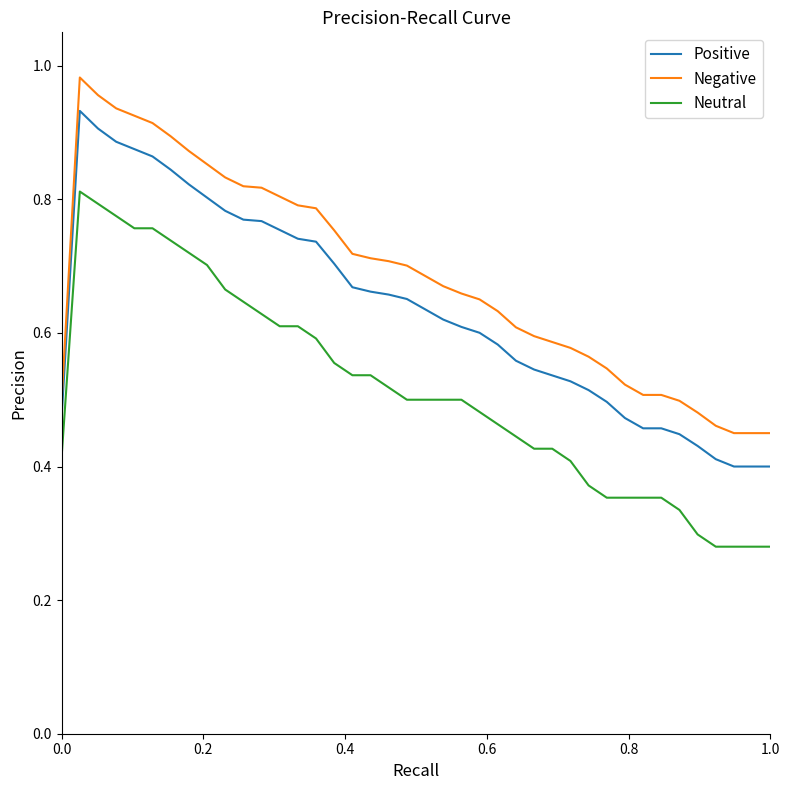

True or false: Neutral and Negative cross at least once.

False